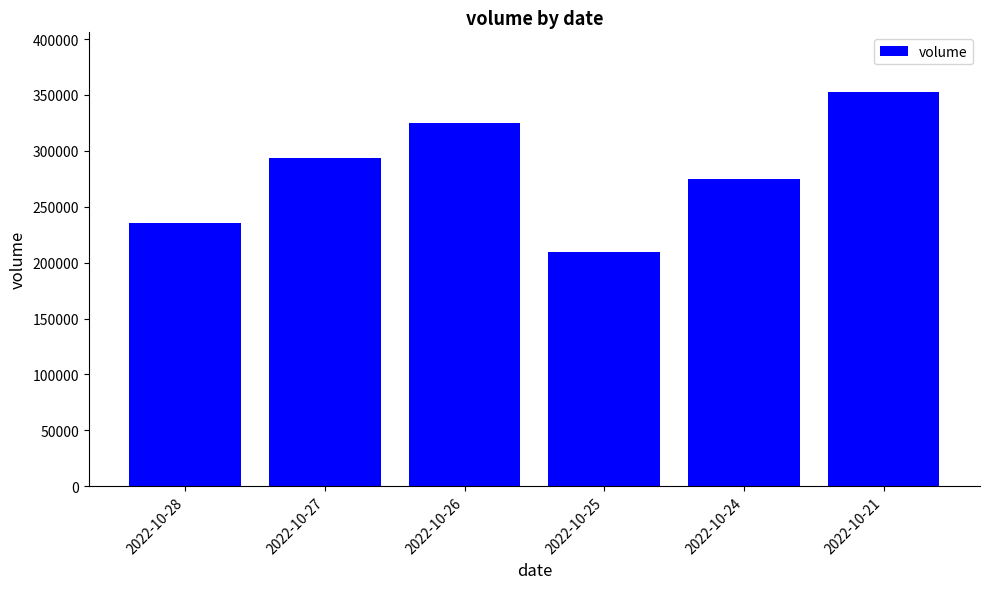

The value at 2022-10-25 is 77384. True or false?

False